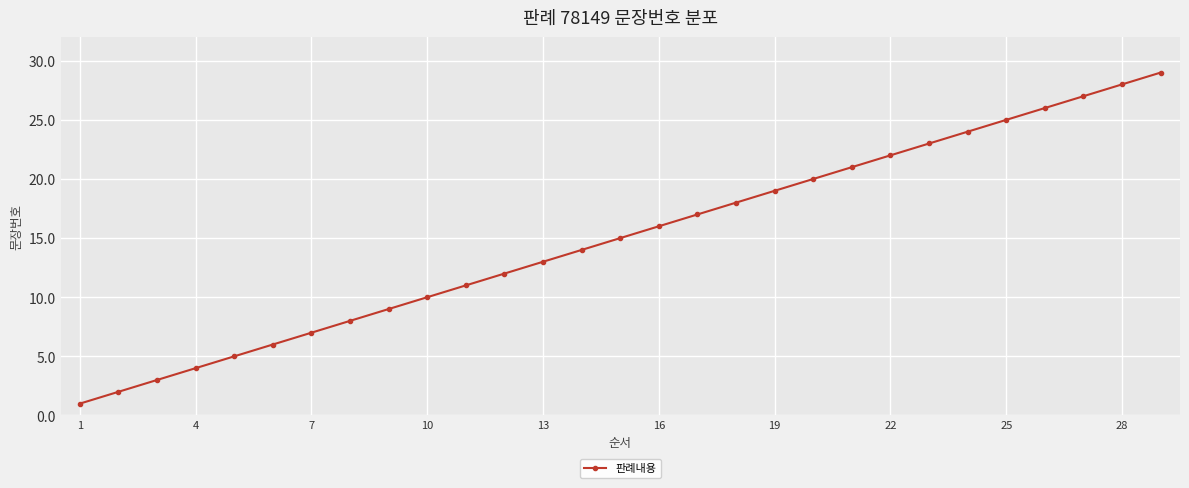

What is the average value?

15